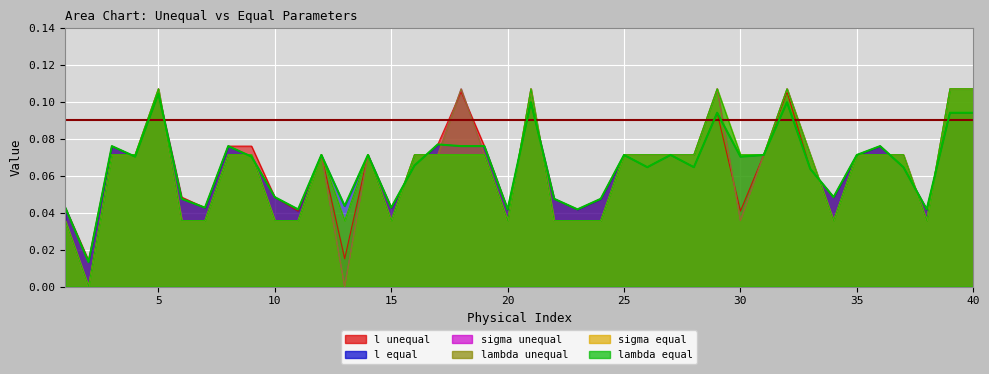

Is it true that lambda equal equals 0.1 at 15?

False